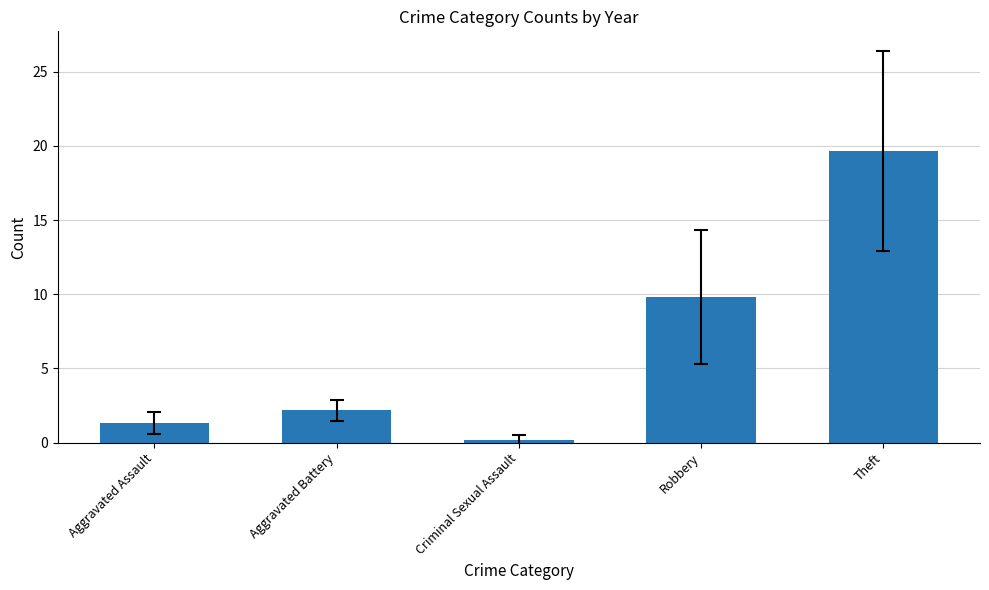

What is the label of the 3rd bar from the left?

Criminal Sexual Assault